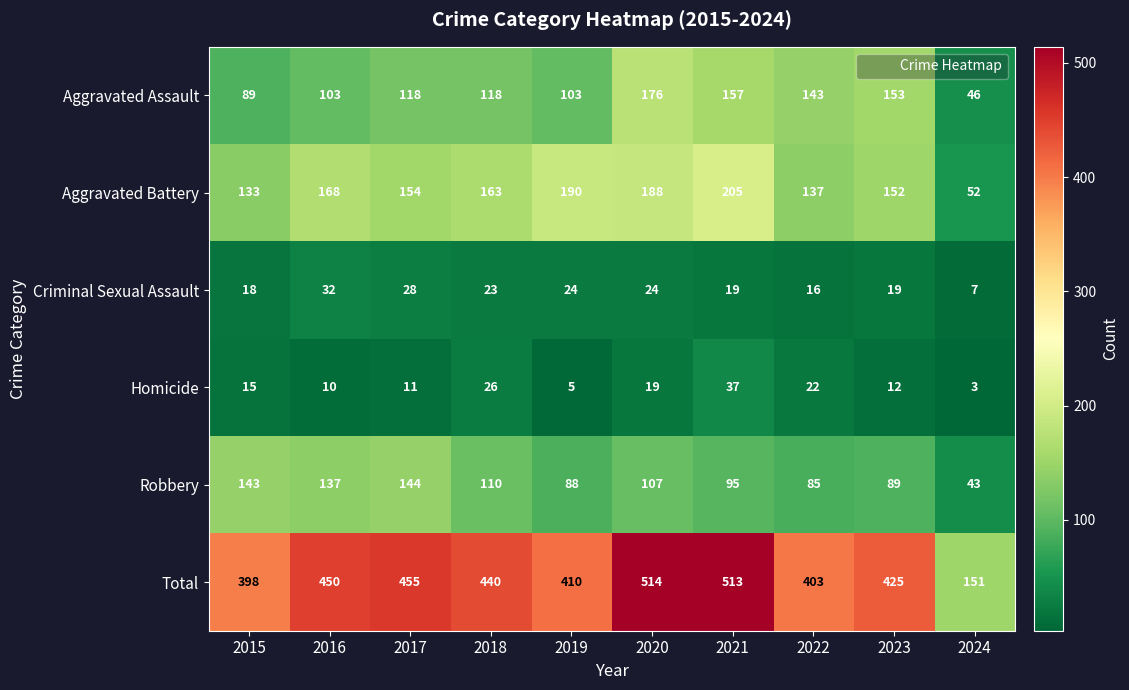

The value of Aggravated Assault at 2023 is 153. True or false?

True